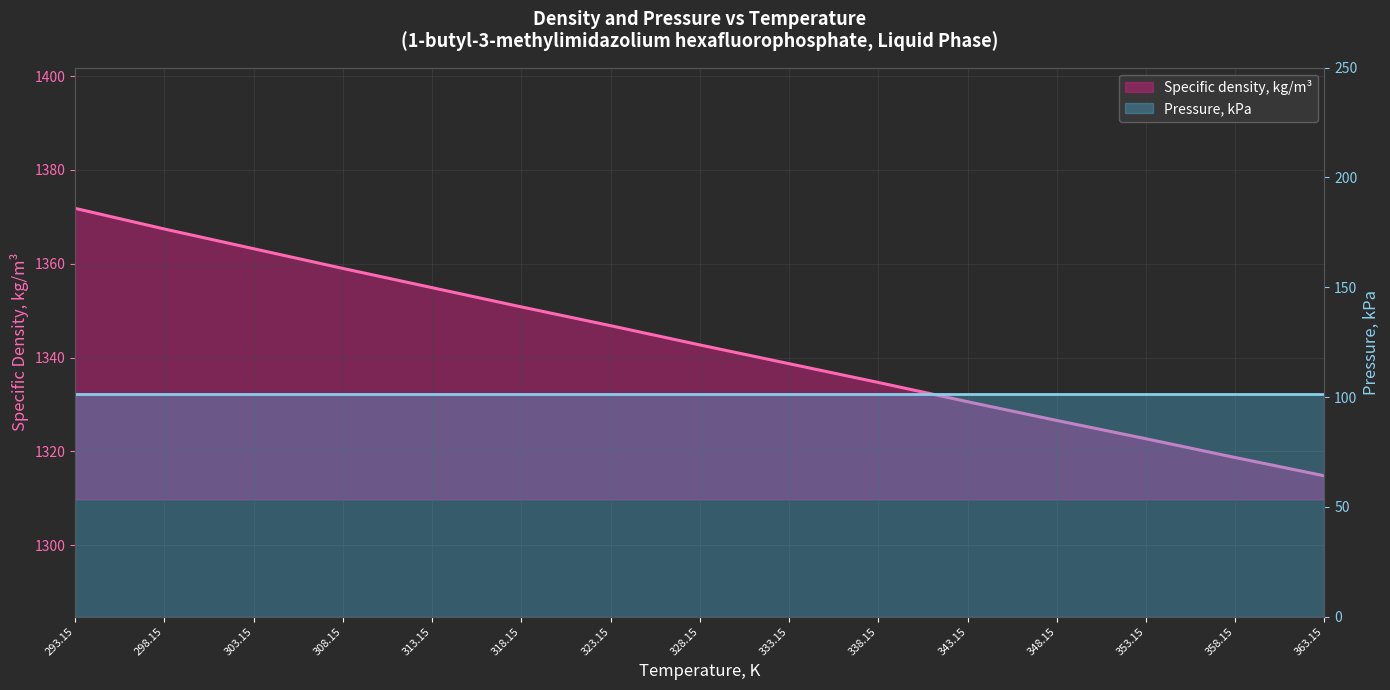

What is the average value of the Pressure, kPa series?

101.3